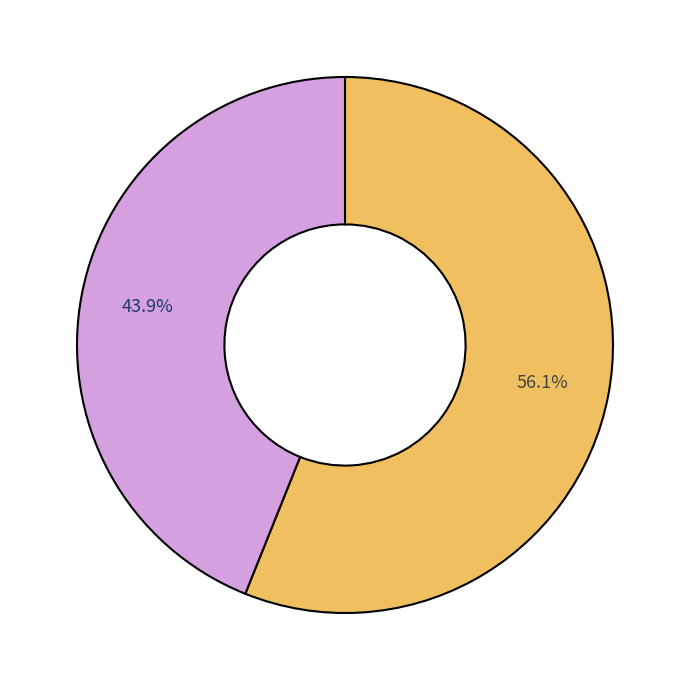

Does any single category account for the majority?

Yes